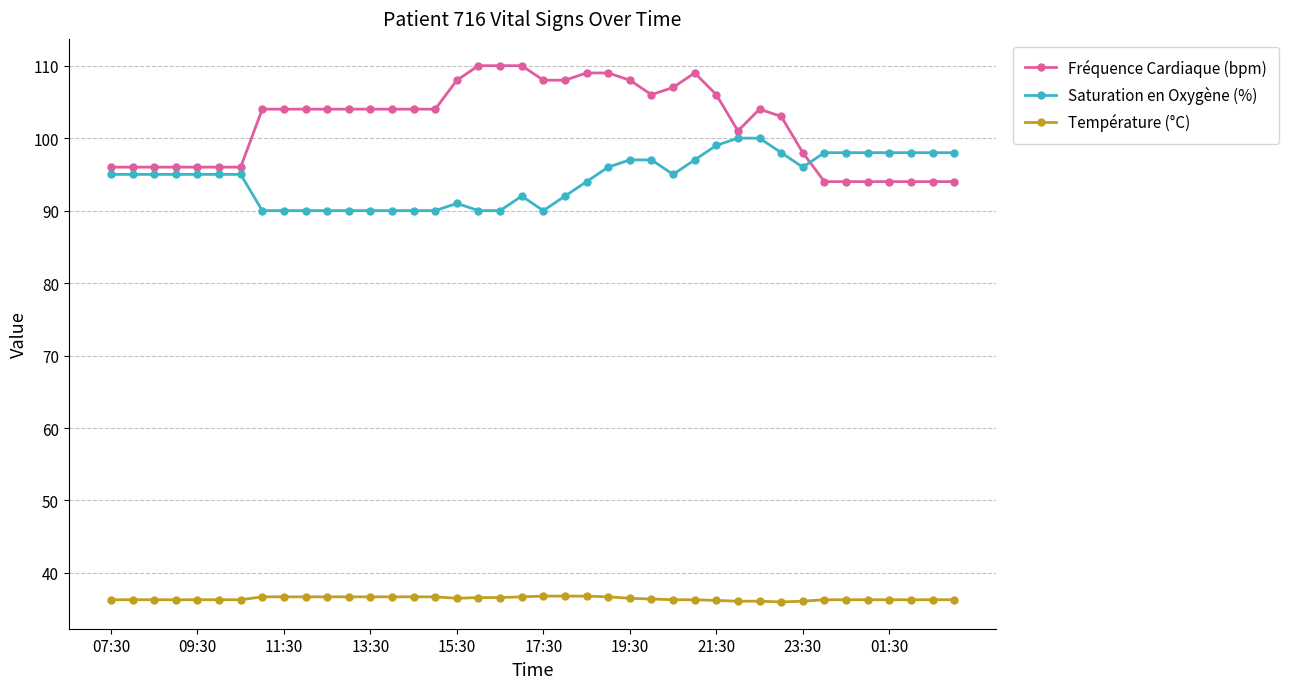

Which series has the largest total across all categories?

Fréquence Cardiaque (bpm)